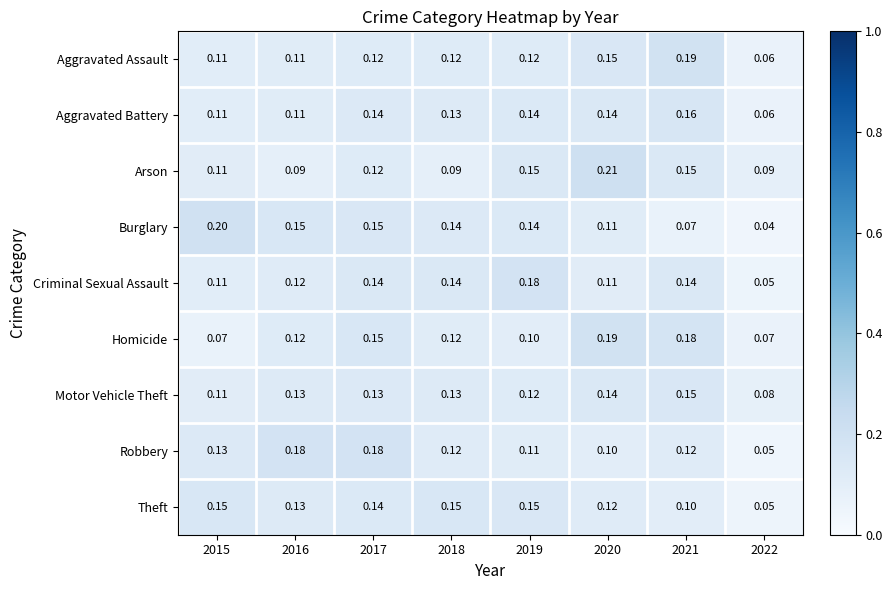

Which series changed the most between 2015 and 2020?

Homicide